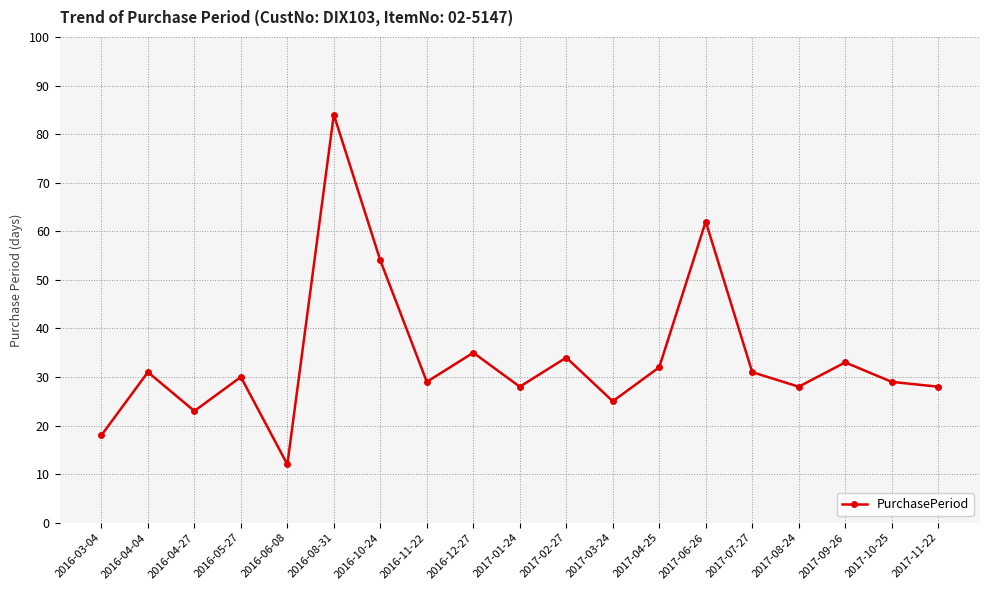

What is the maximum value shown in the chart?

84